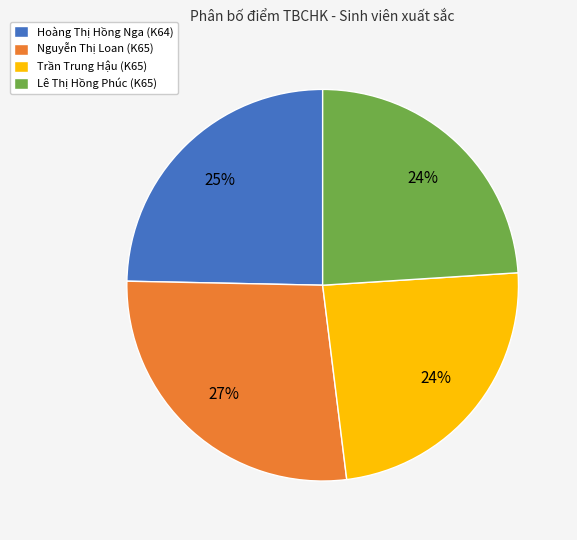

True or false: Nguyễn Thị Loan (K65) accounts for 18% of the total.

False